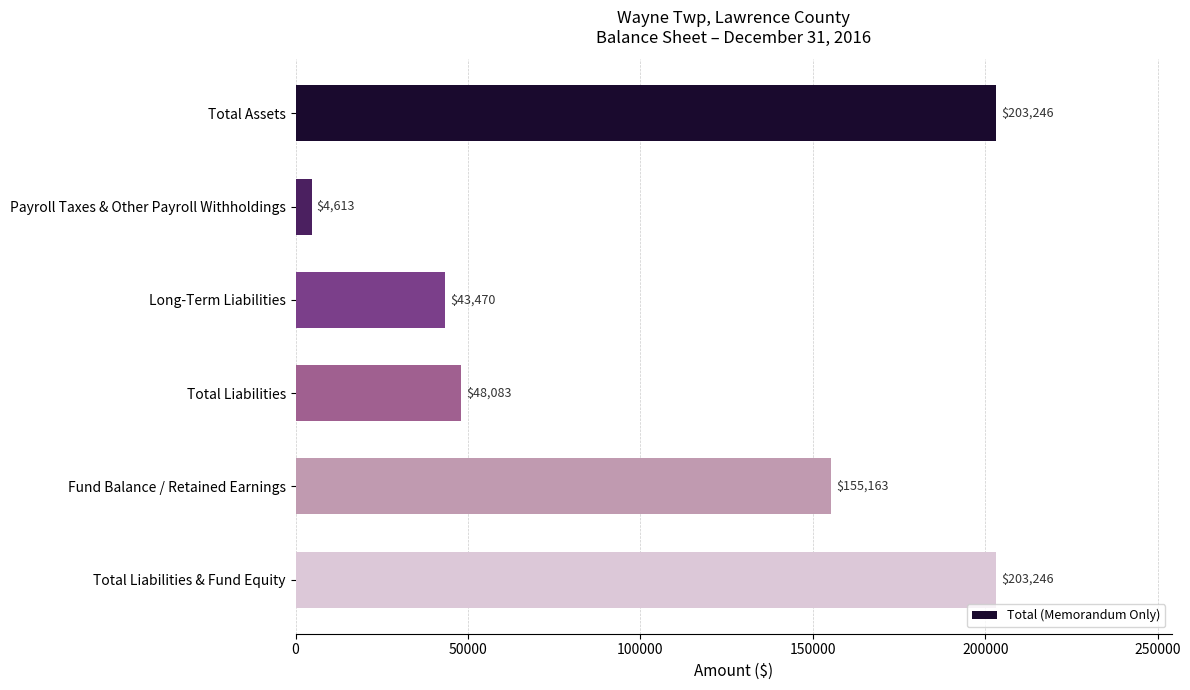

Are the bars grouped side by side (vs. stacked)?

No